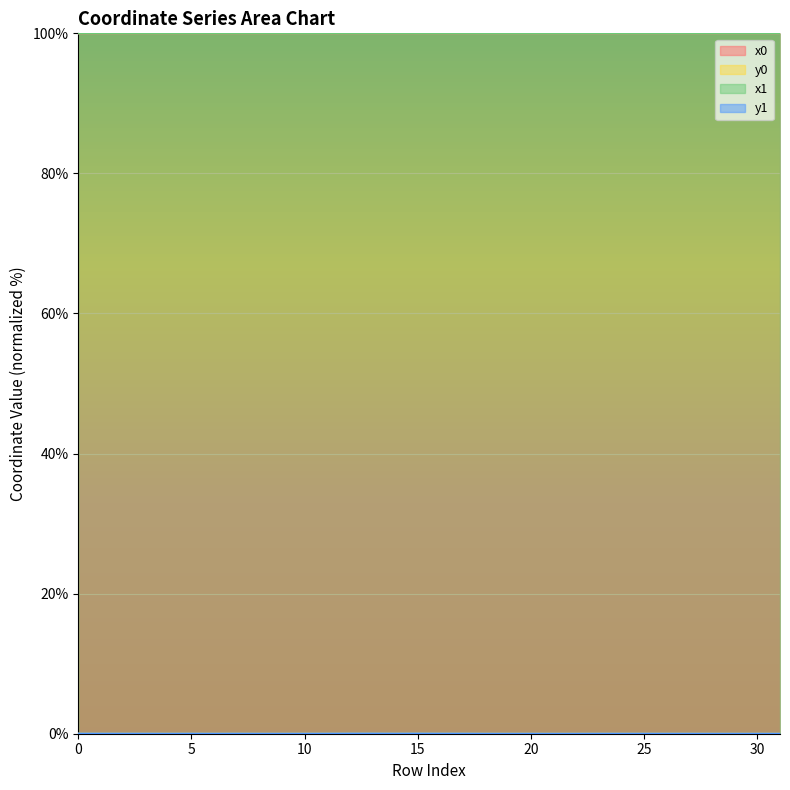

At which label does x0 reach its minimum?

20